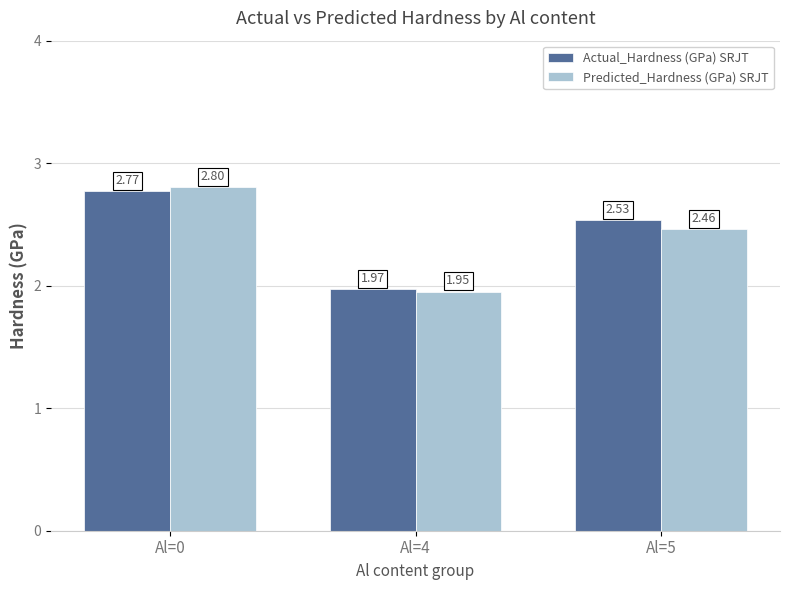

Is the value of Predicted_Hardness (GPa) SRJT at Al=5 greater than the value of Actual_Hardness (GPa) SRJT at Al=4?

Yes